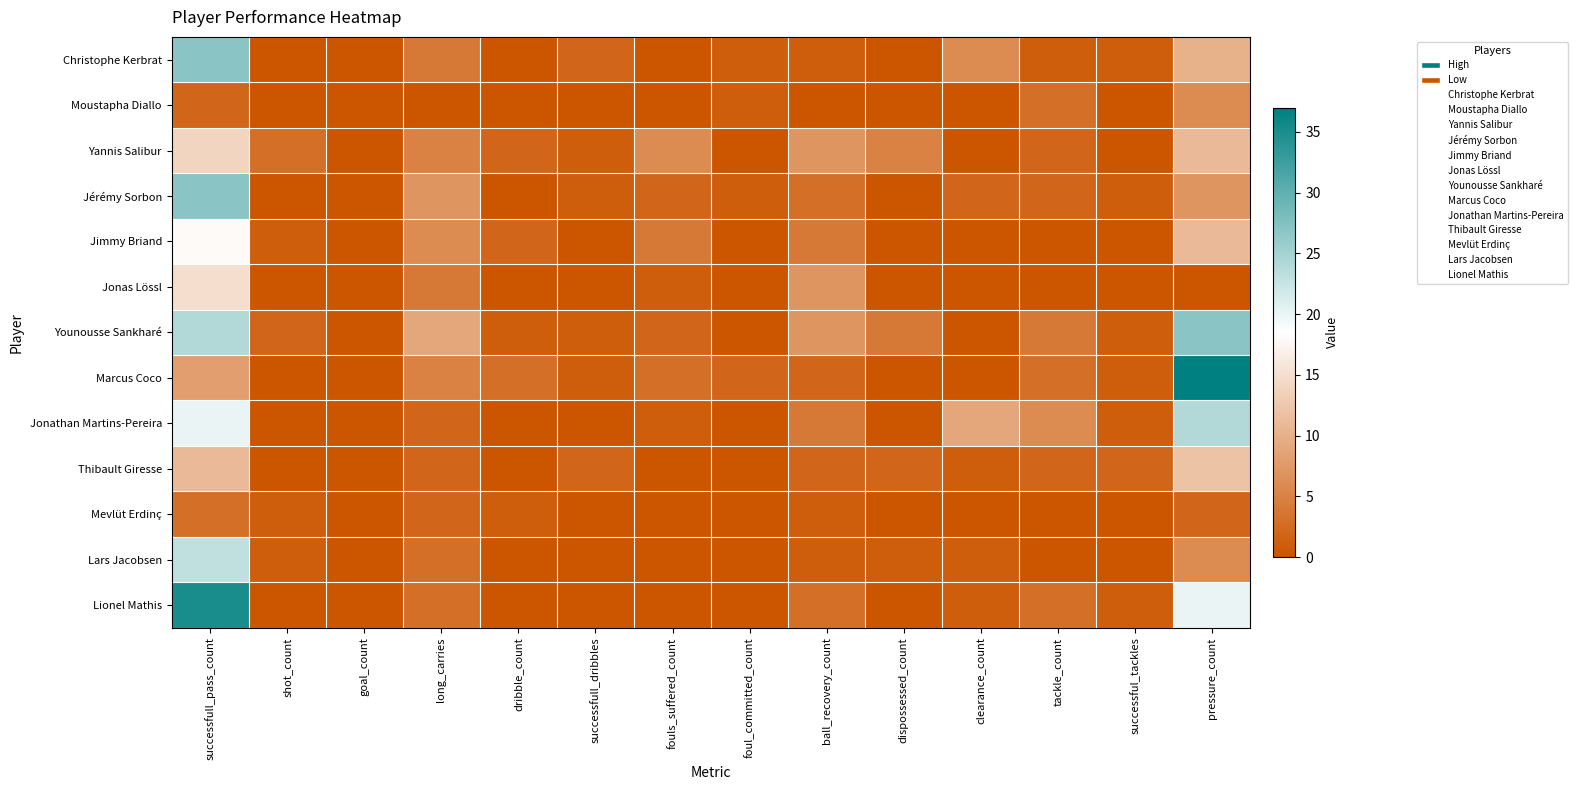

Between tackle_count and pressure_count, which series saw the biggest shift?

Marcus Coco